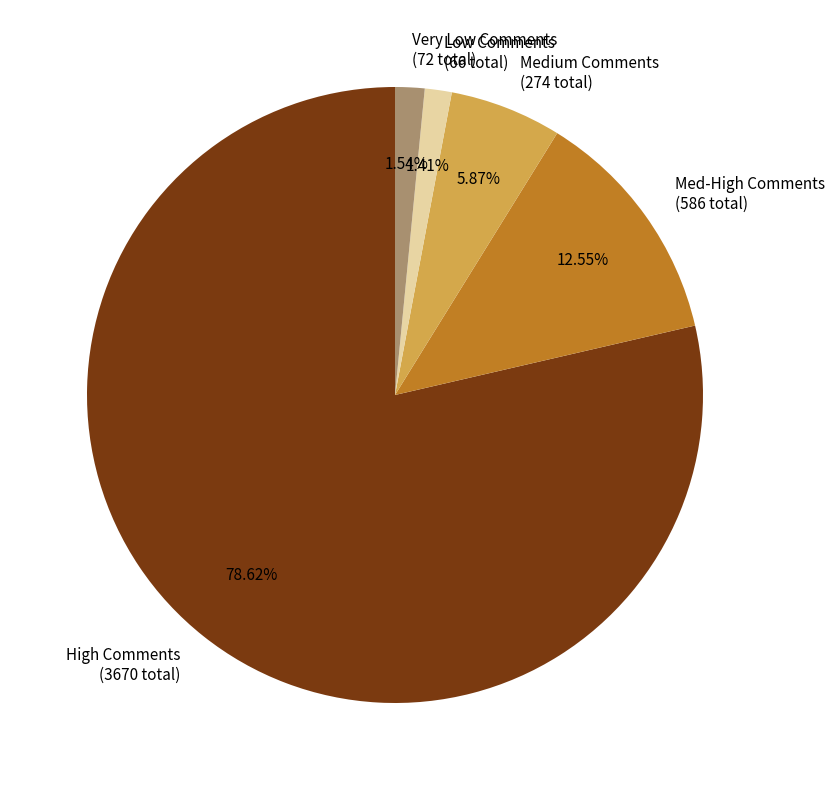

Which has a higher value, Low Comments (66 total) or Med-High Comments (586 total)?

Med-High Comments (586 total)